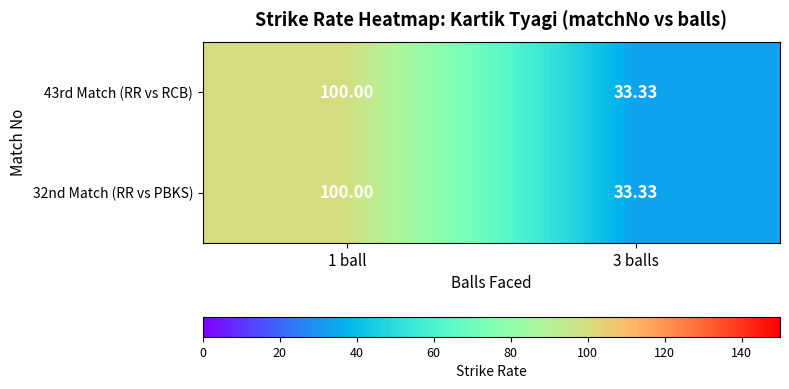

Reading left to right, transcribe all the data shown in this chart.

43rd Match (RR vs RCB): 1 ball=100.0	3 balls=33.3
32nd Match (RR vs PBKS): 1 ball=100.0	3 balls=33.3